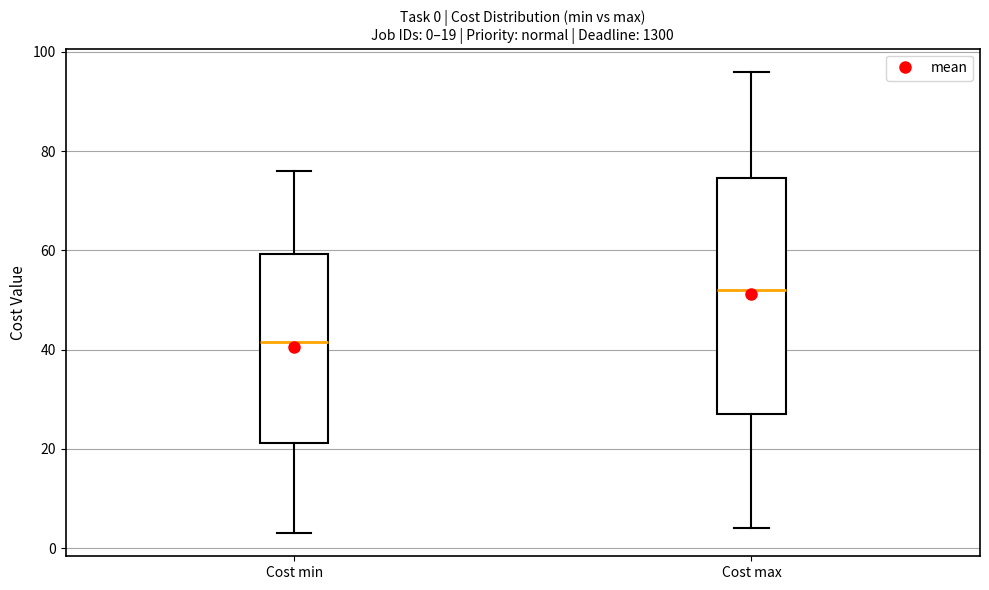

Which box has the lowest median line?

Cost min